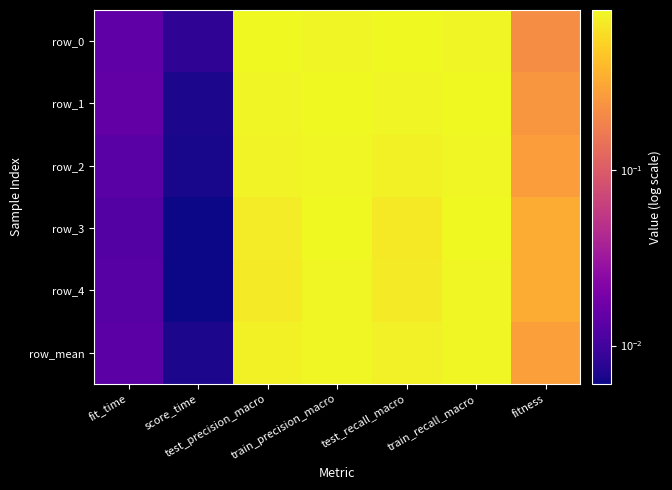

Which series has the largest range (max minus min)?

row_0